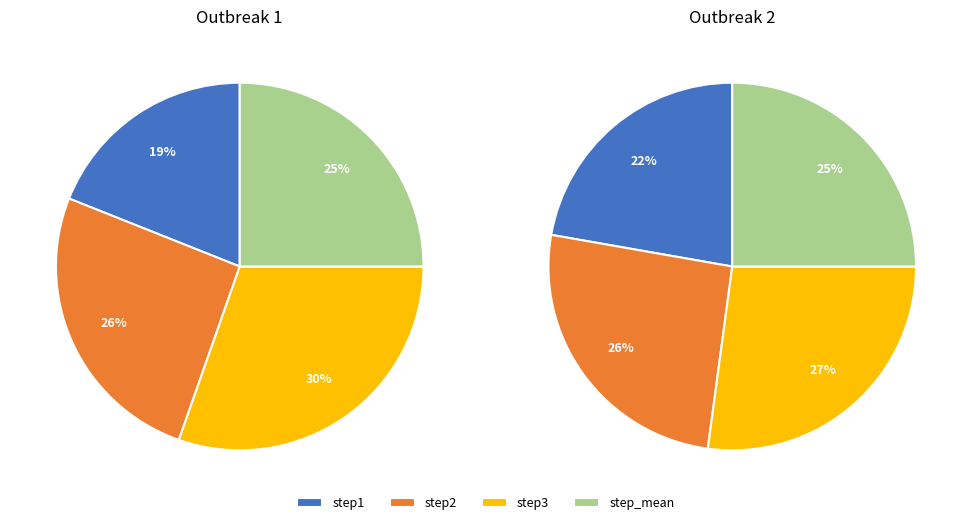

Does step_mean account for over 50% of the chart?

No